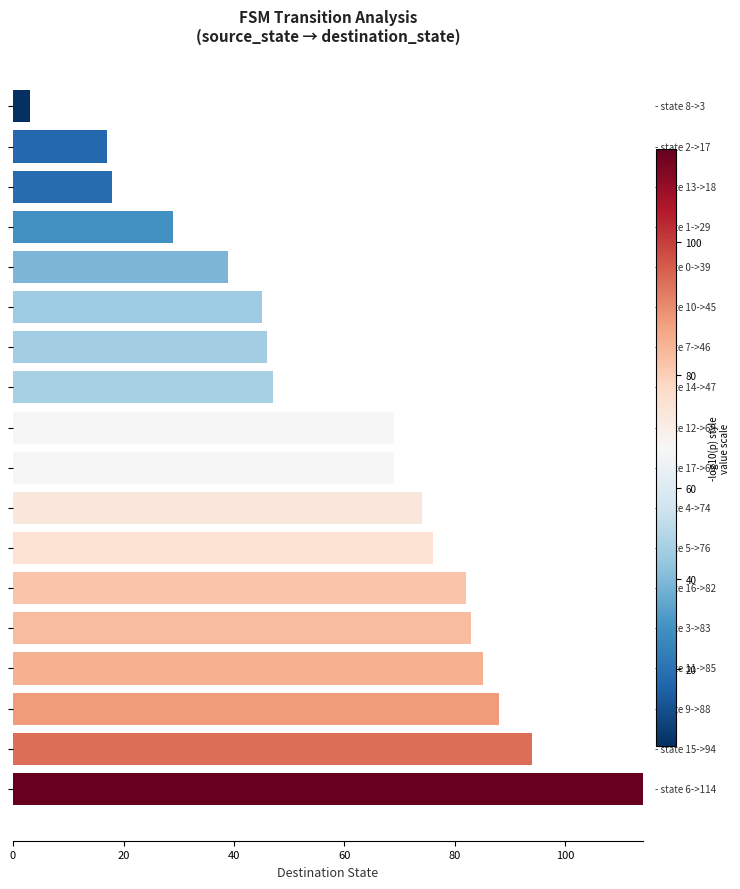

Reading bottom to top, extract all data points from this chart.

114	94	88	85	83	82	76	74	69	69	47	46	45	39	29	18	17	3